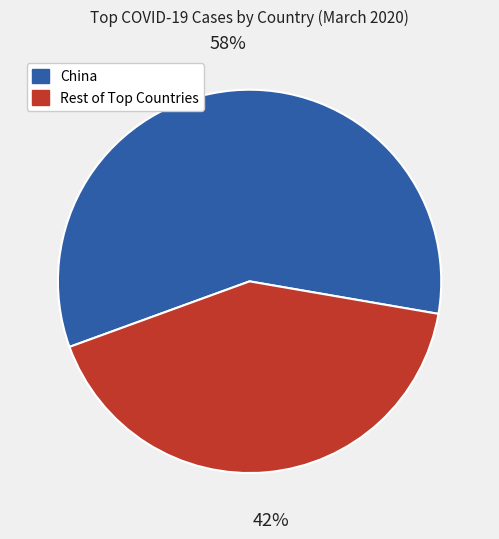

True or false: China accounts for 58% of the total.

True